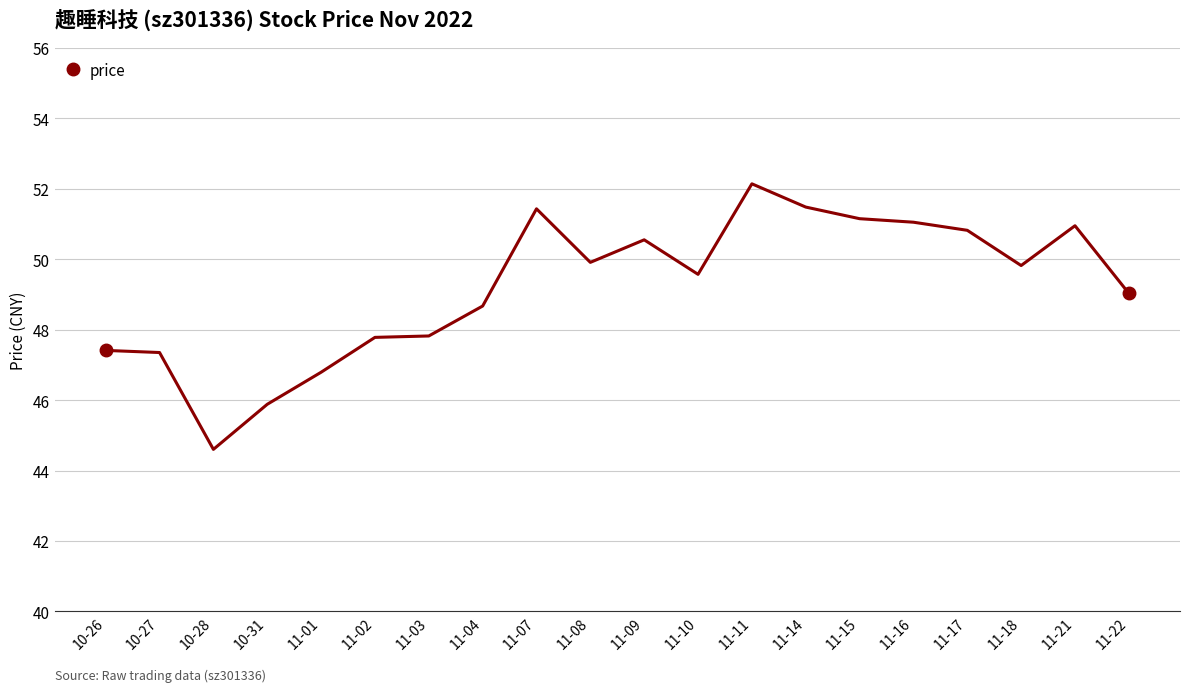

What is the approximate value at 11-02?

47.8